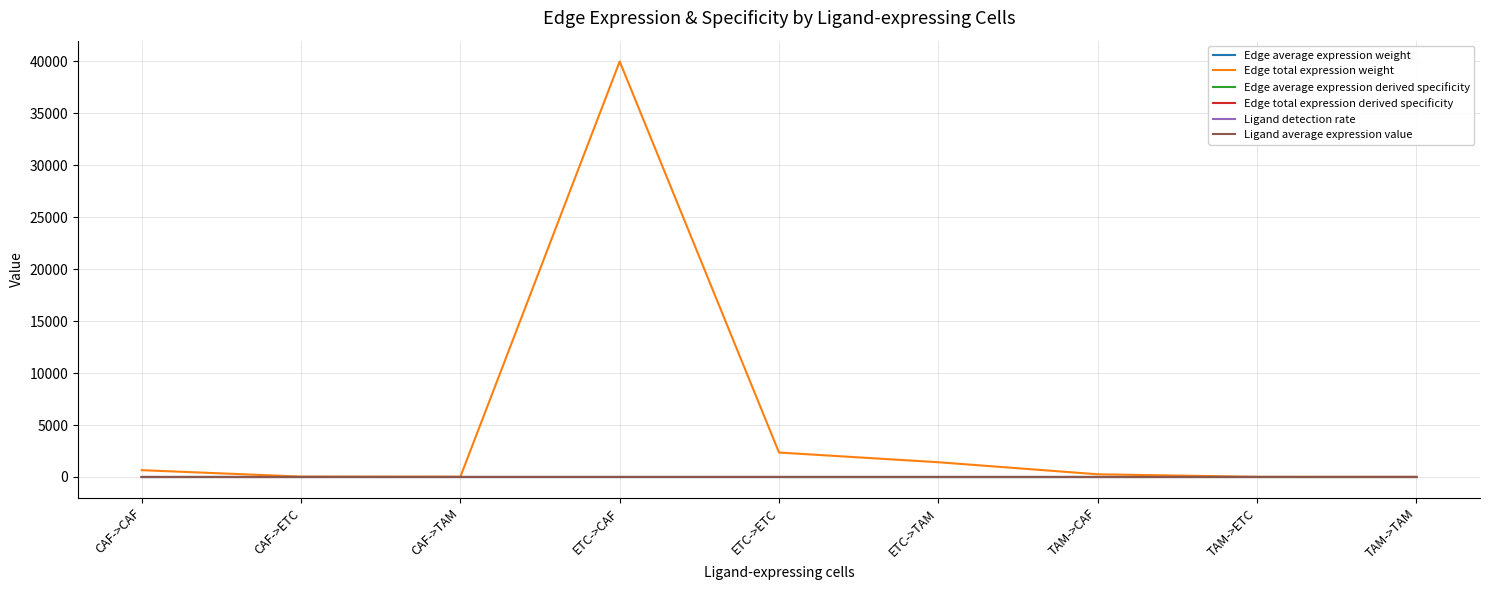

Where do Ligand average expression value and Edge total expression derived specificity first cross each other?

CAF->TAM and ETC->CAF